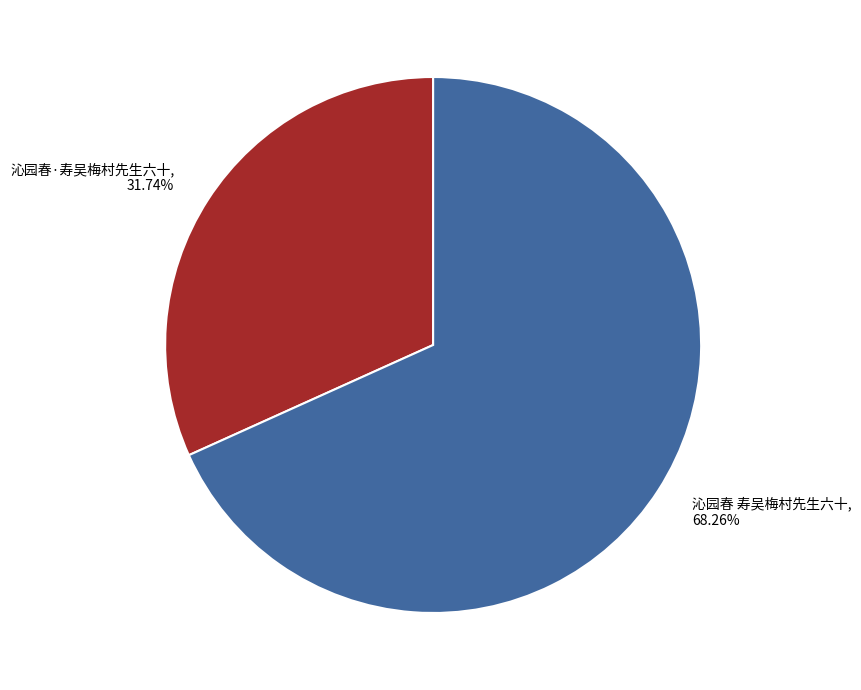

Is it true that 沁园春·寿吴梅村先生六十 is 42% of the pie?

False